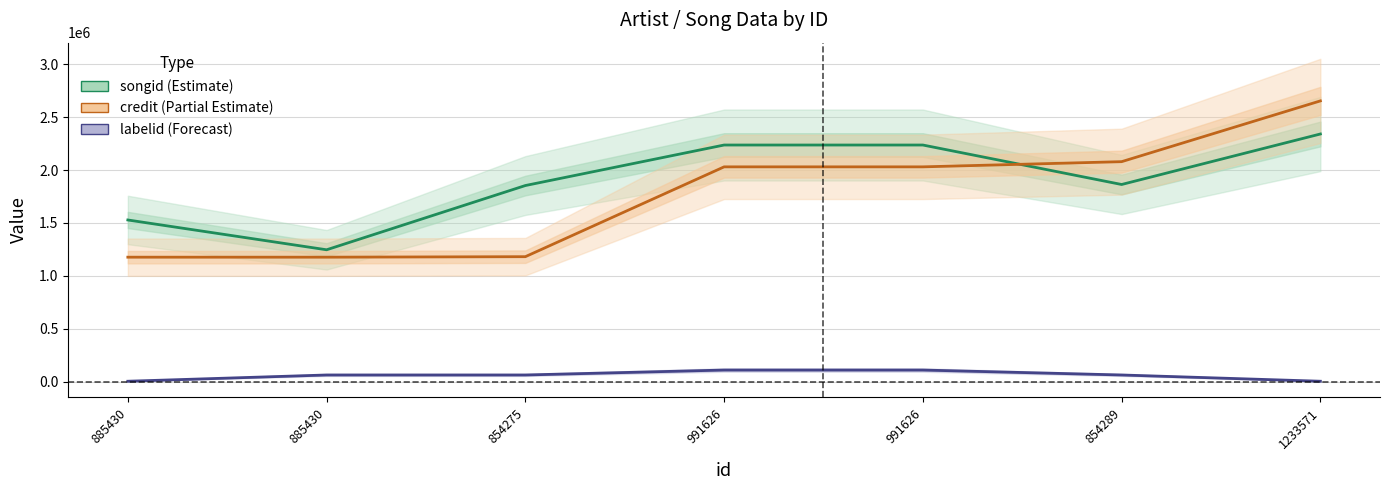

How many lines are shown in the chart?

3